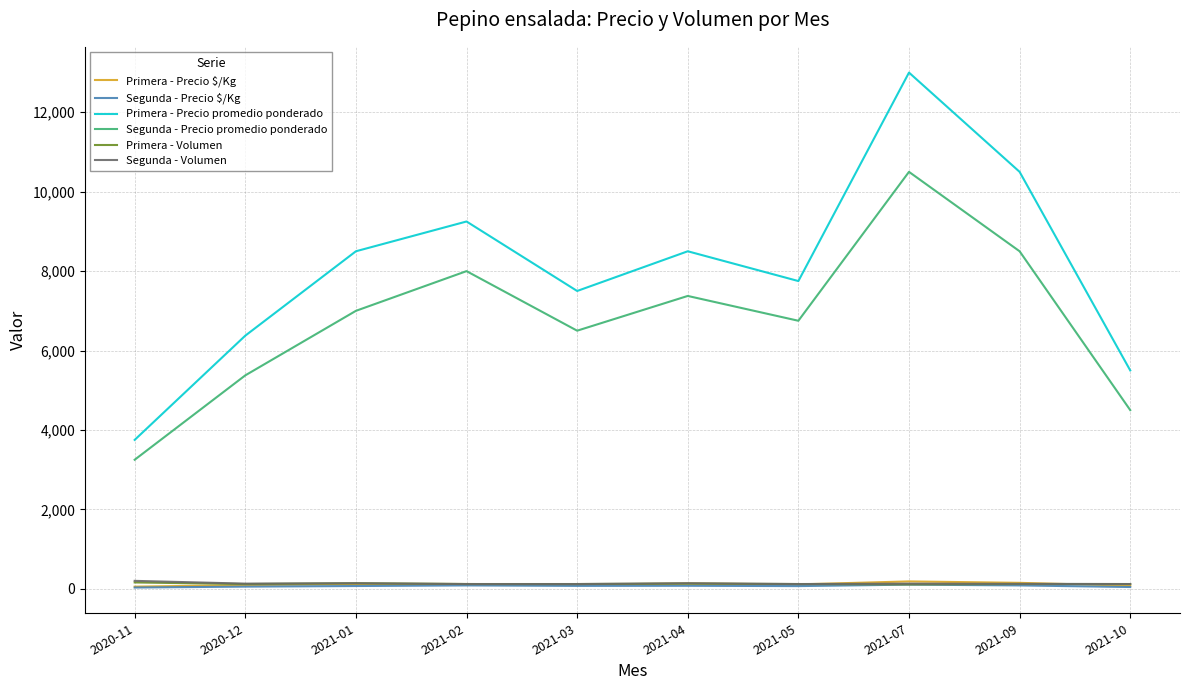

The value of Primera - Precio promedio ponderado at 2021-04 is 5218. True or false?

False